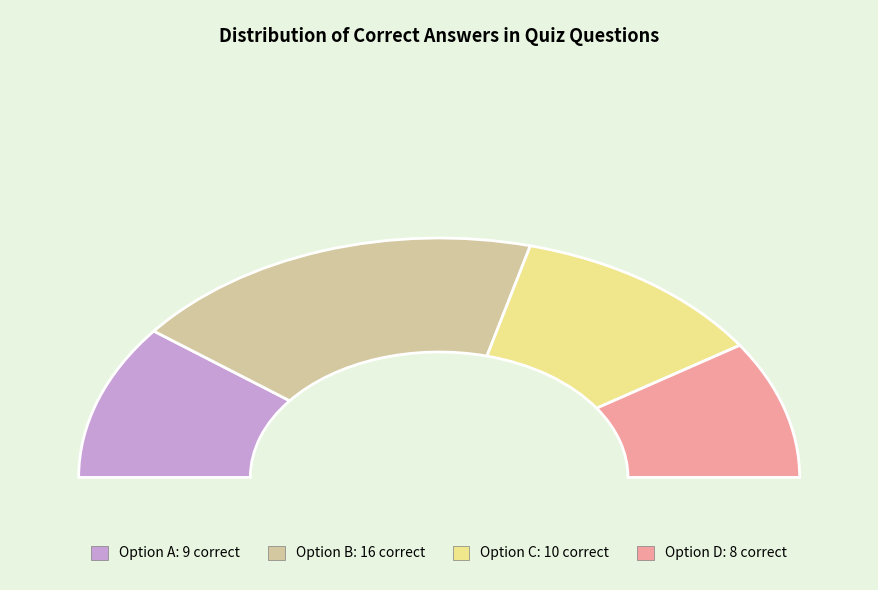

Combined, what portion of the pie is B and C?

60.5%